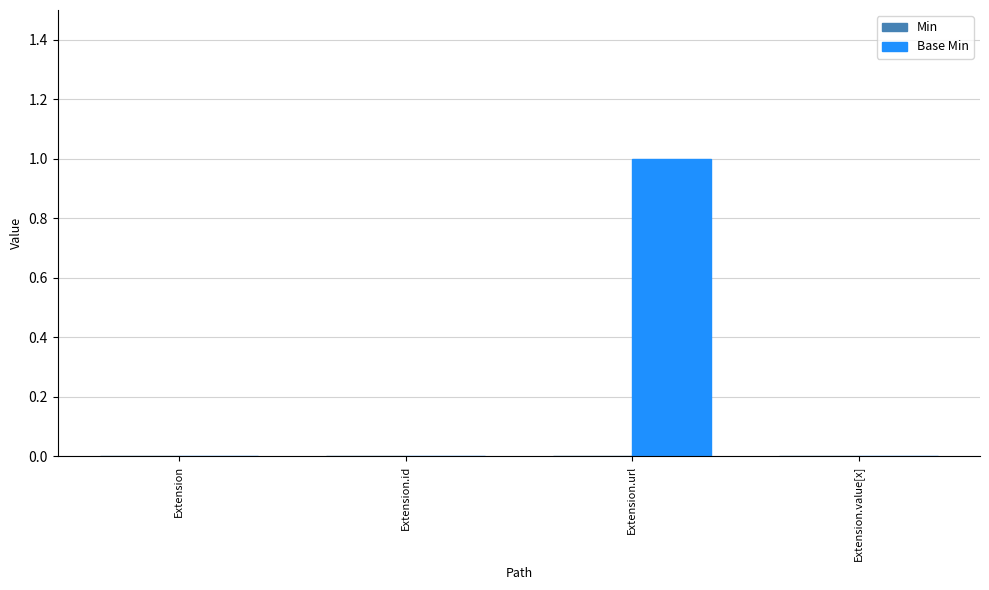

Reading left to right, what are all the values shown in this chart?

Extension=0	Extension.id=0	Extension.url=1	Extension.value[x]=0